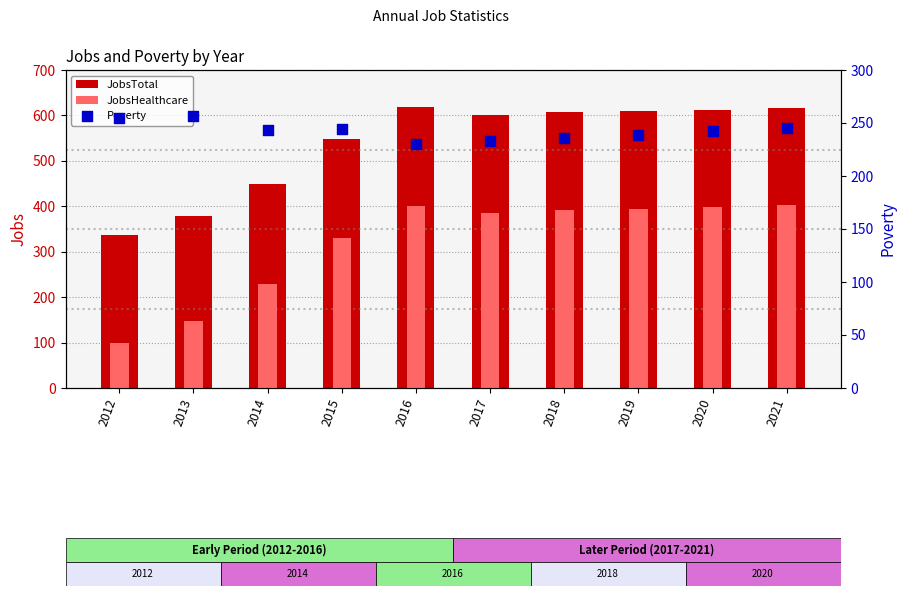

Which series has the largest Y range (max minus min)?

JobsHealthcare